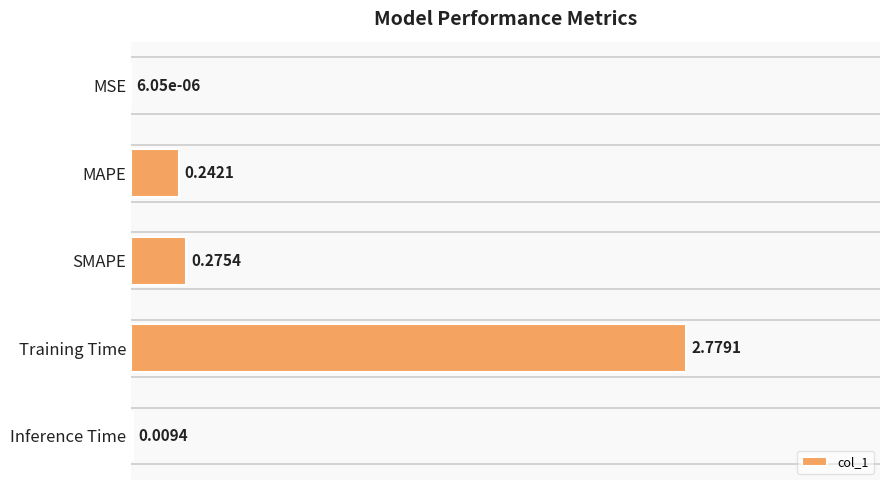

How many data points does each series have?

5